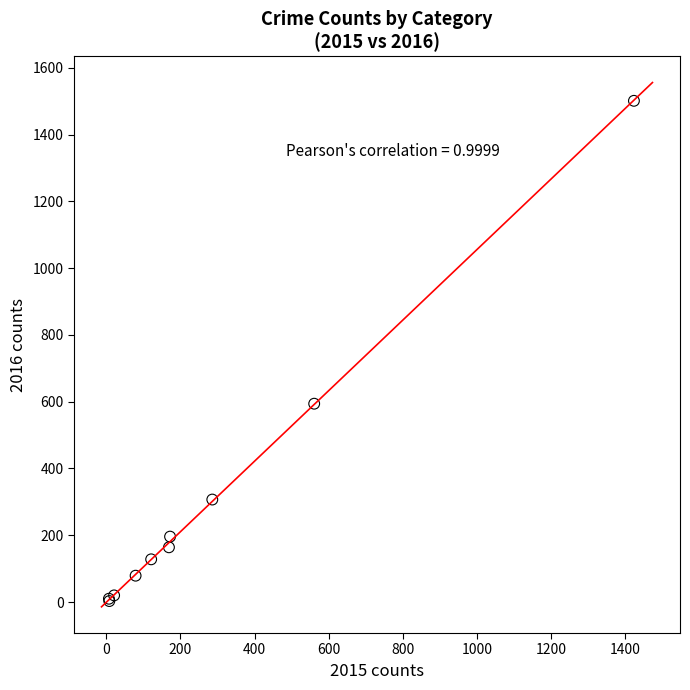

What Y value in the scatter plot is closest to 752?

594